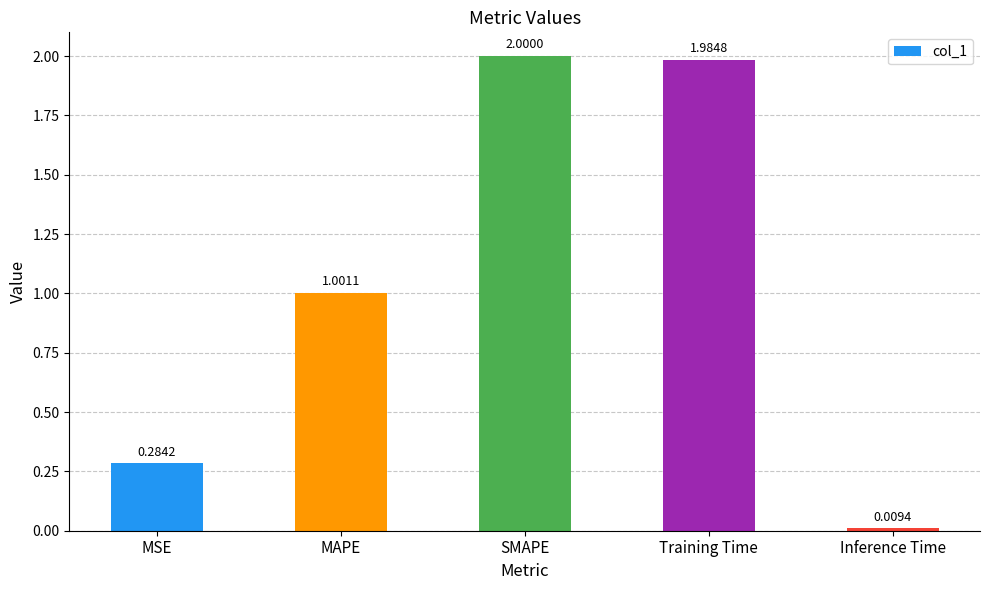

How many categories are shown in the chart?

5